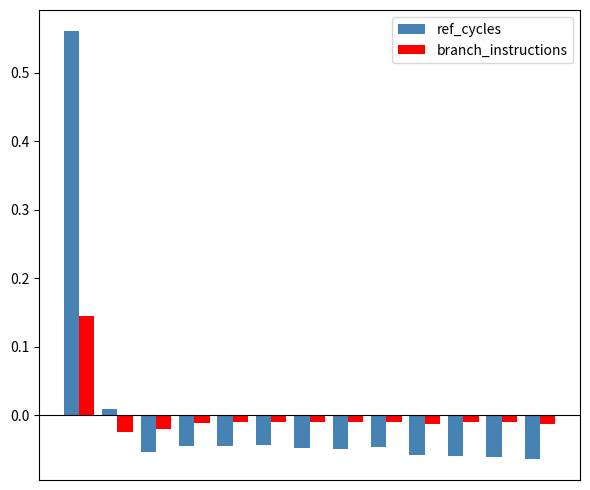

Which series has the widest spread of values?

ref_cycles